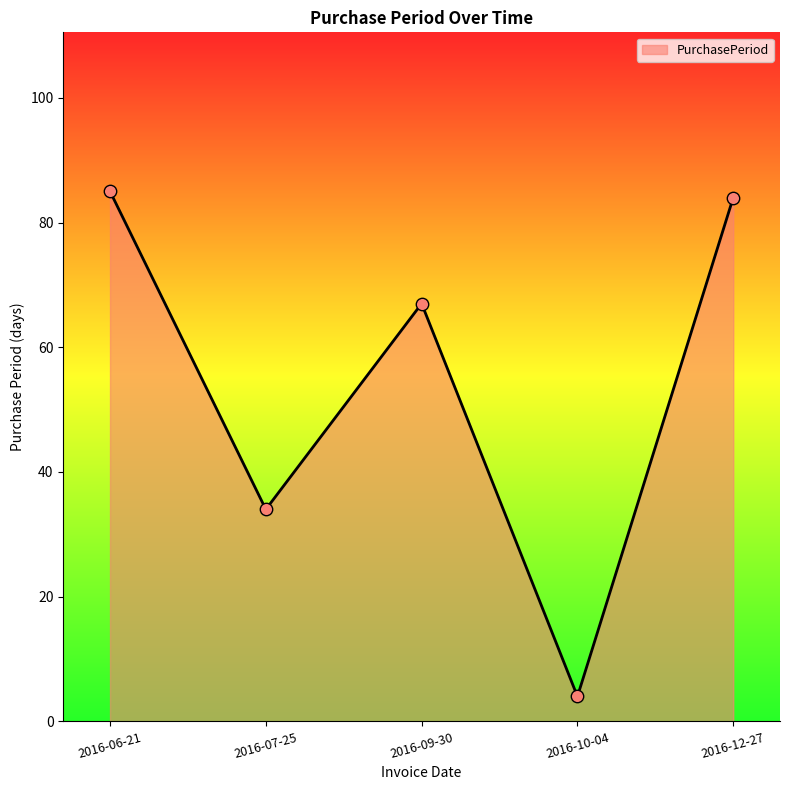

What is the change in value from 2016-09-30 to 2016-12-27?

+17